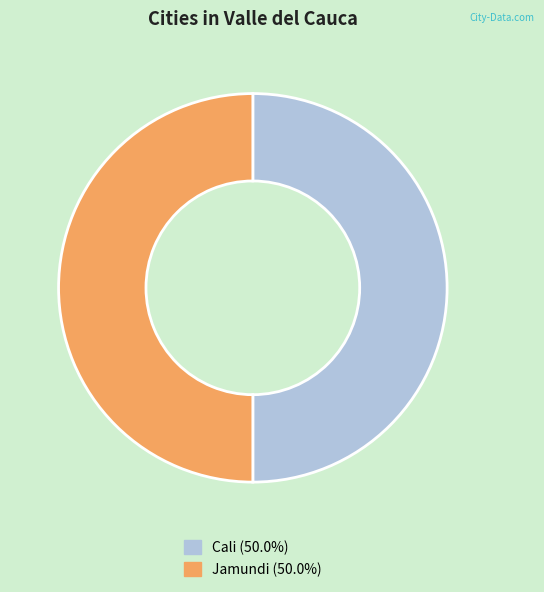

What is the ratio of the value at Cali (50.0%) to the value at Jamundi (50.0%)?

1.0